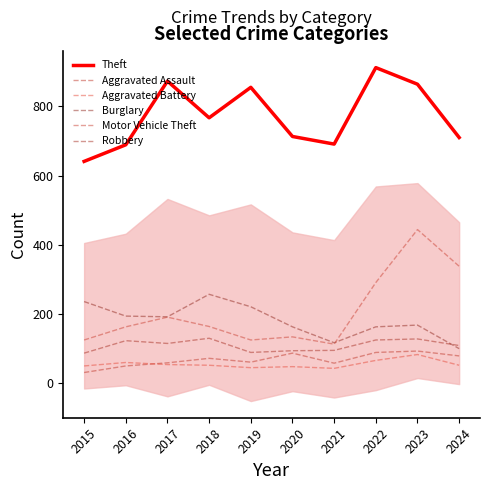

Is this an area chart (filled region under the line)?

No